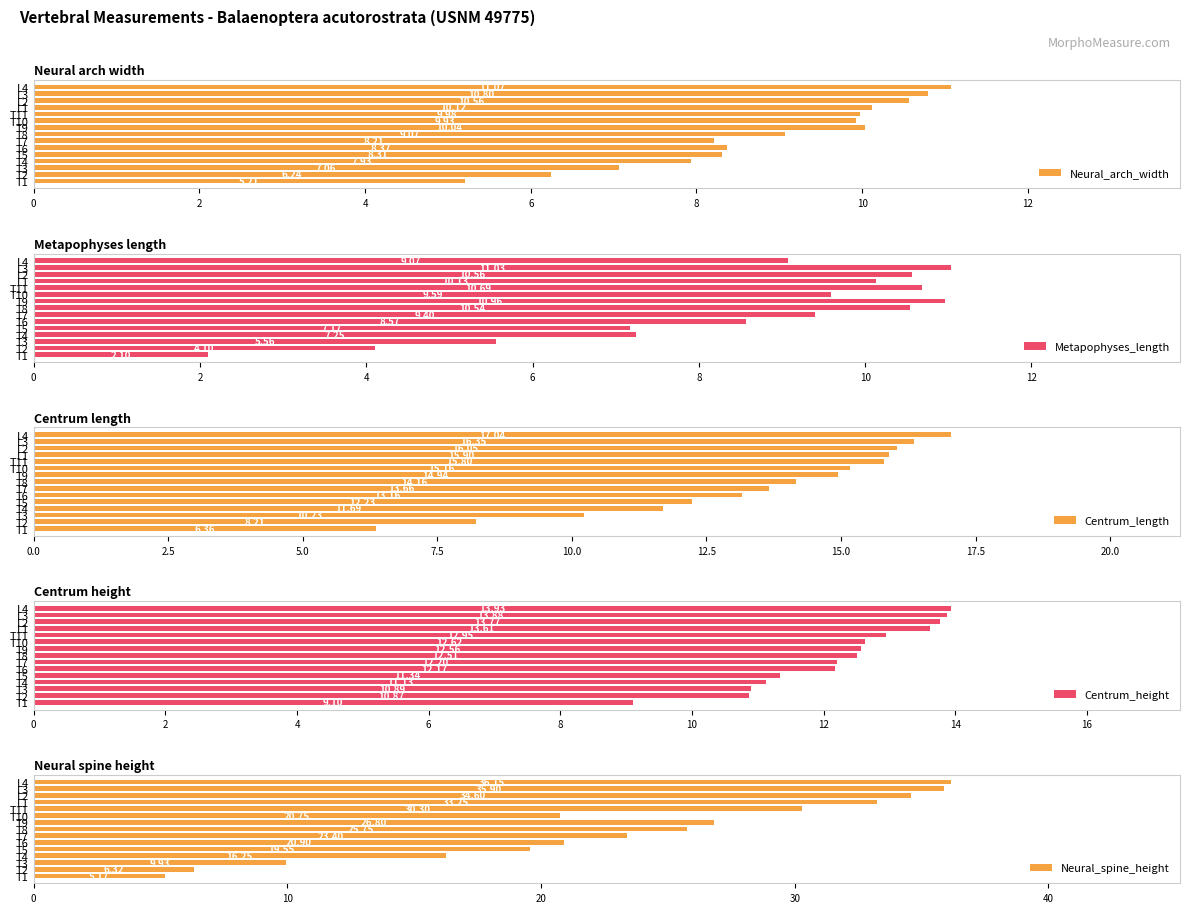

Which series has the largest total across all categories?

Neural_spine_height